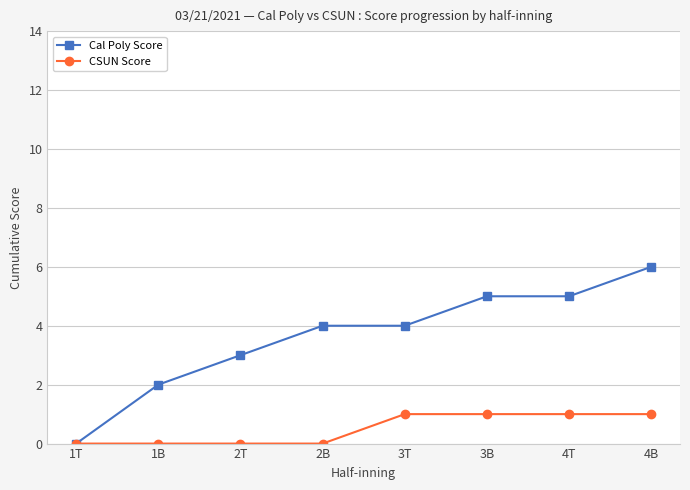

Which category has the lowest value in the Cal Poly Score series?

1T